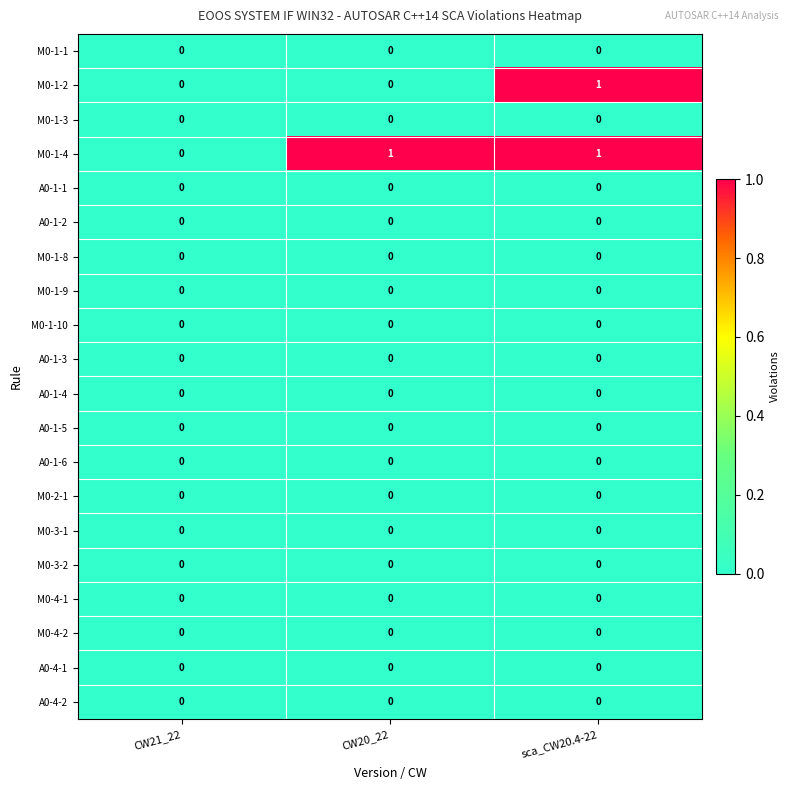

True or false: M0-3-2 has a value of 0 at sca_CW20.4-22.

True